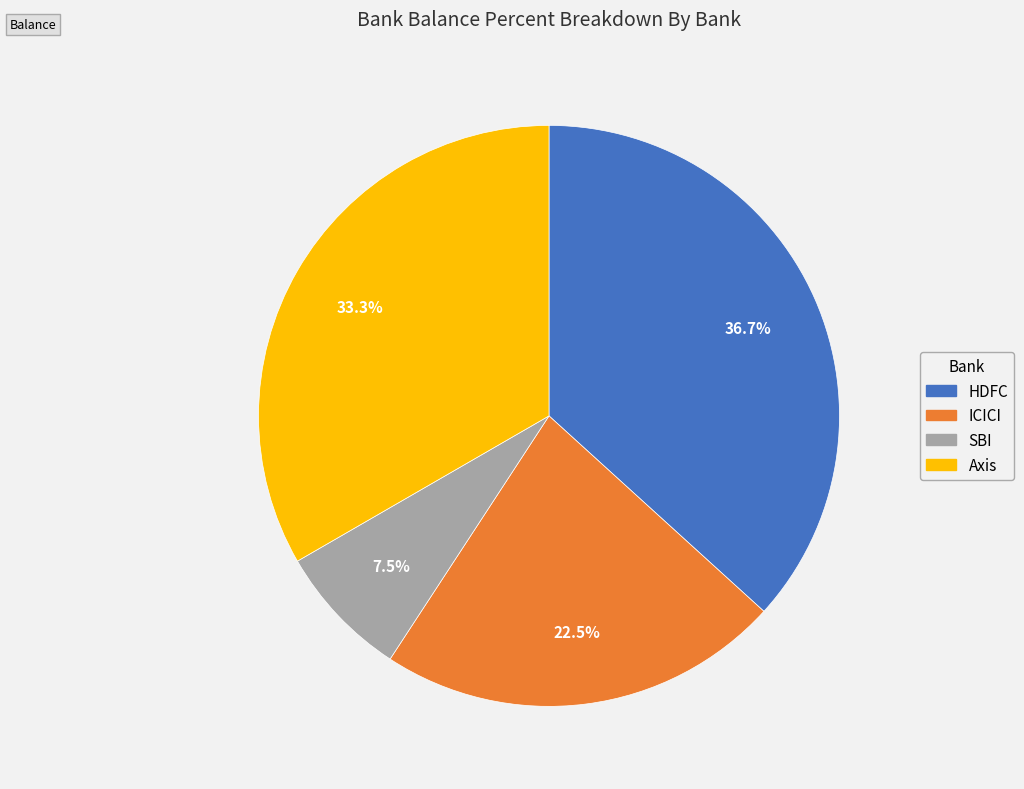

Does ICICI represent more than half of the total?

No